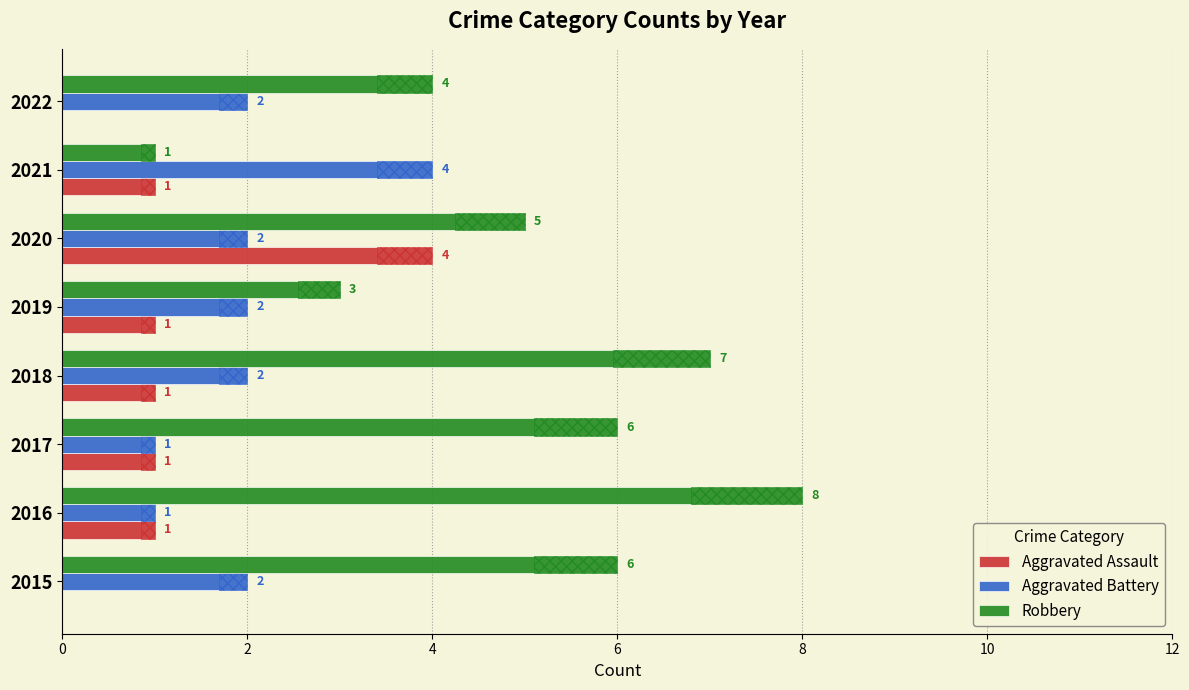

What are all the series names shown in the legend?

Aggravated Assault, Aggravated Battery, Robbery